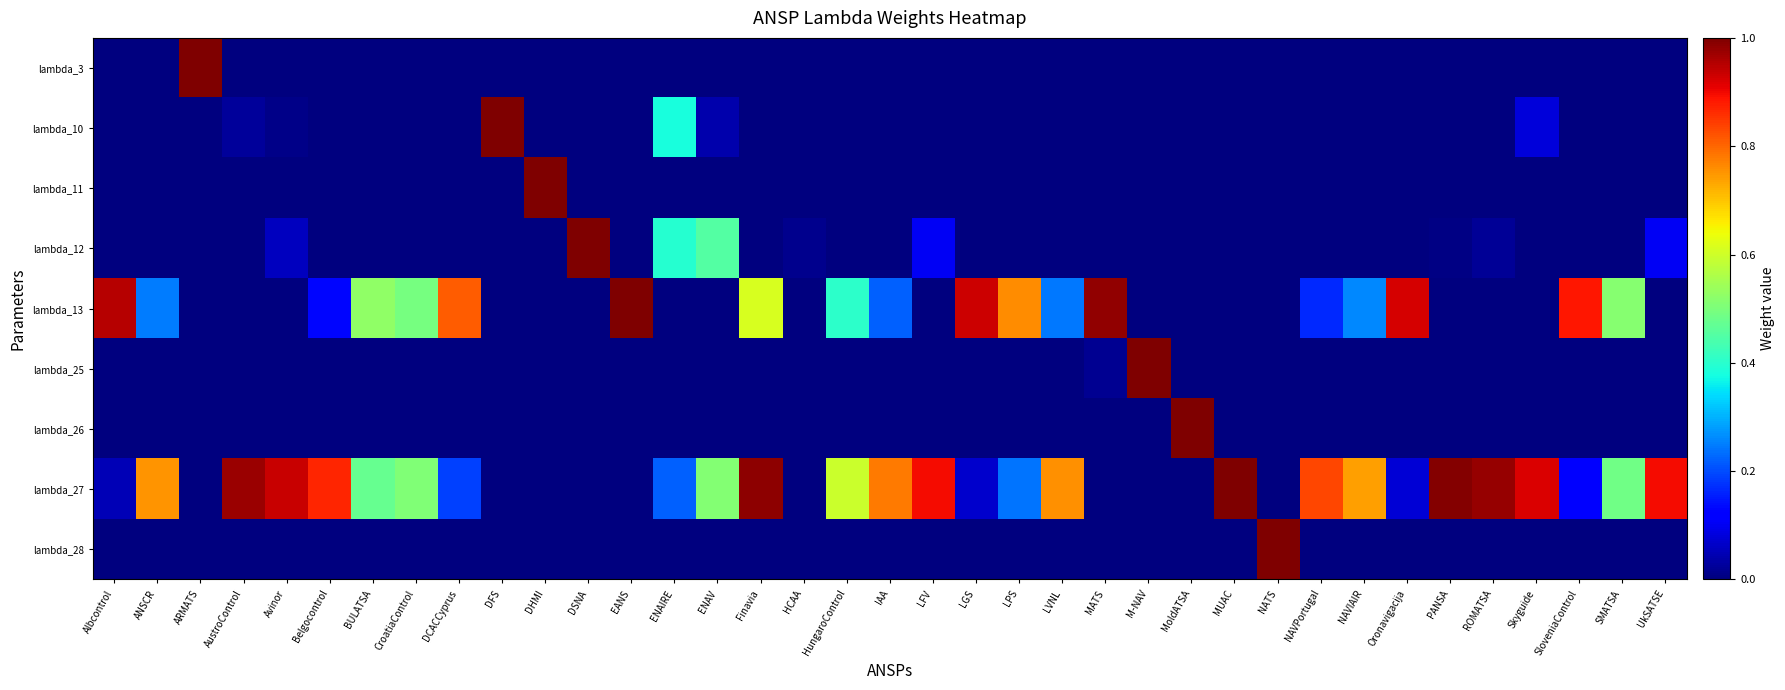

Which series has the largest total across all categories?

lambda_27